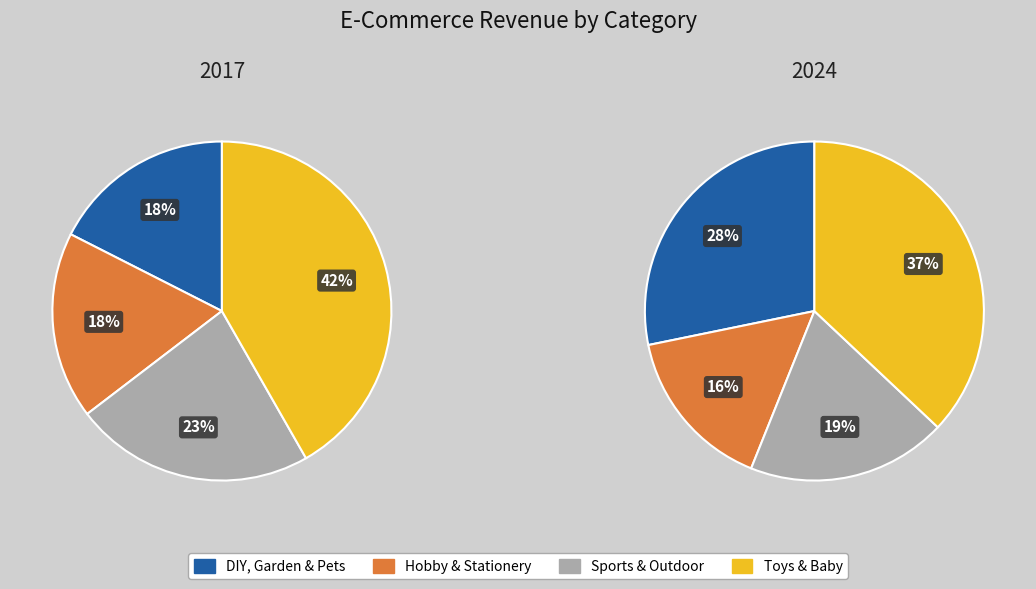

Is there any slice that represents more than half of the pie?

No